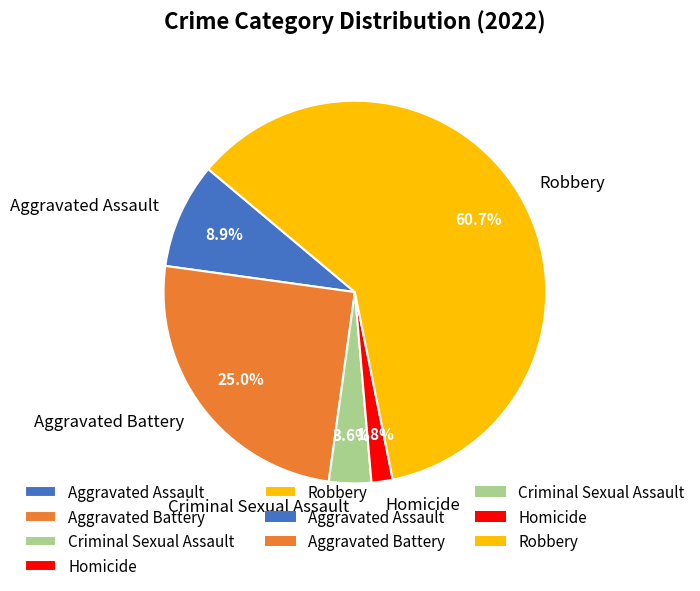

Between Criminal Sexual Assault and Homicide, which is larger?

Criminal Sexual Assault